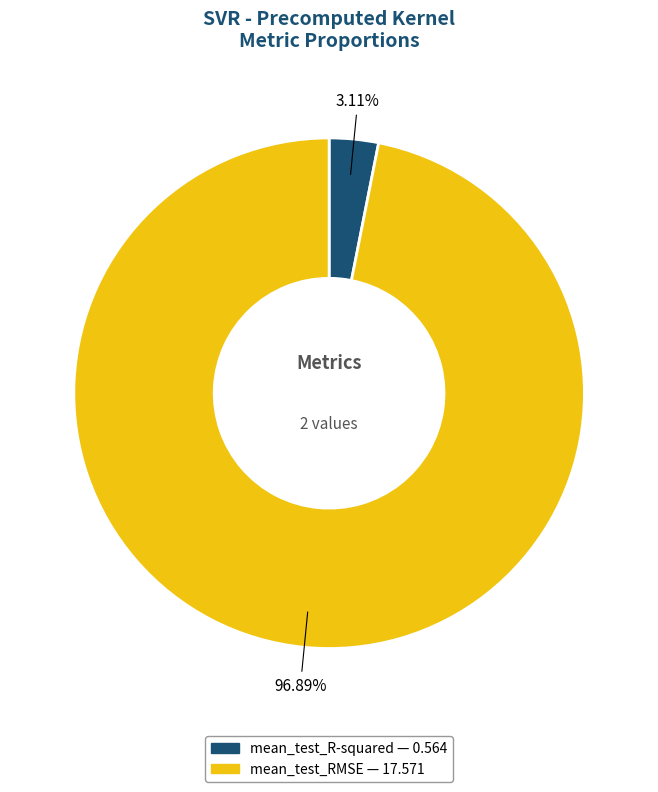

To the nearest percent, what is the average slice percentage?

50%